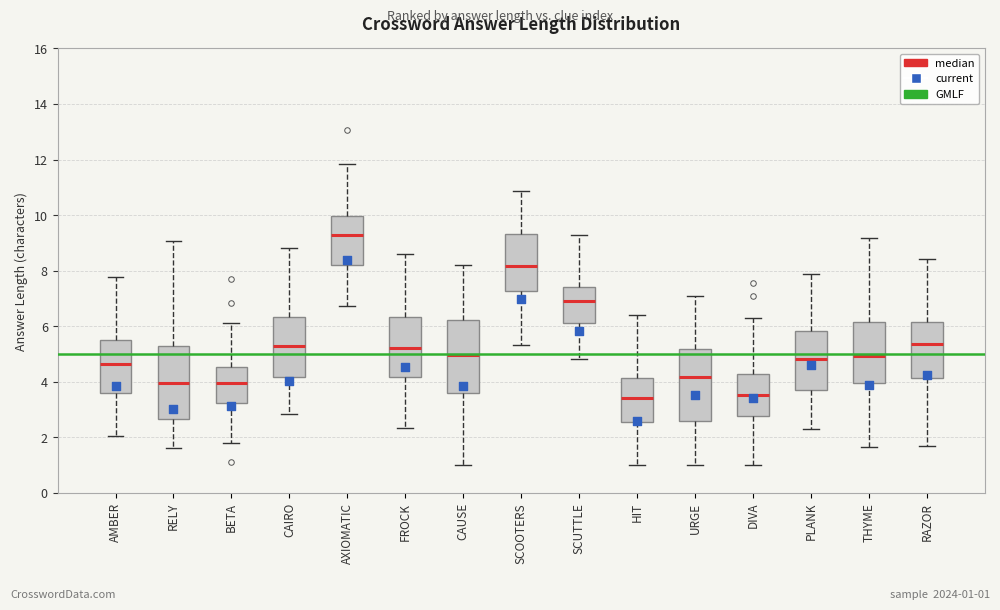

Reading left to right, read every box against the y-axis: the position of its median line, the range the box covers, and the ends of its whiskers. The values are not printed on the chart, so give them approximately, as read against the axis.

AMBER: median 4.6, box 3.6 to 5.4, whiskers 2.0 to 7.8
RELY: median 4.0, box 2.6 to 5.2, whiskers 1.6 to 9.0
BETA: median 4.0, box 3.2 to 4.6, whiskers 1.8 to 6.2
CAIRO: median 5.4, box 4.2 to 6.4, whiskers 2.8 to 8.8
AXIOMATIC: median 9.2, box 8.2 to 10.0, whiskers 6.8 to 11.8
FROCK: median 5.2, box 4.2 to 6.4, whiskers 2.4 to 8.6
CAUSE: median 5.0, box 3.6 to 6.2, whiskers 1.0 to 8.2
SCOOTERS: median 8.2, box 7.2 to 9.4, whiskers 5.4 to 10.8
SCUTTLE: median 7.0, box 6.2 to 7.4, whiskers 4.8 to 9.2
HIT: median 3.4, box 2.6 to 4.2, whiskers 1.0 to 6.4
URGE: median 4.2, box 2.6 to 5.2, whiskers 1.0 to 7.0
DIVA: median 3.6, box 2.8 to 4.2, whiskers 1.0 to 6.2
PLANK: median 4.8, box 3.8 to 5.8, whiskers 2.2 to 7.8
THYME: median 5.0, box 4.0 to 6.2, whiskers 1.6 to 9.2
RAZOR: median 5.4, box 4.2 to 6.2, whiskers 1.6 to 8.4